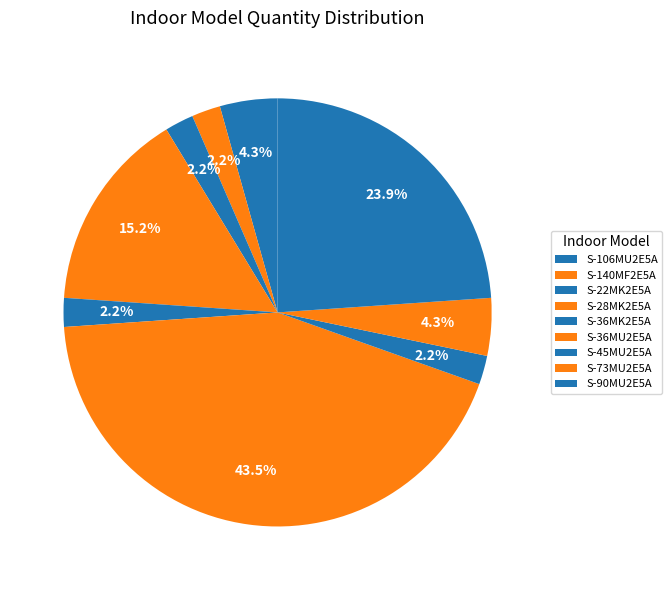

Count the number of slices in the pie.

9